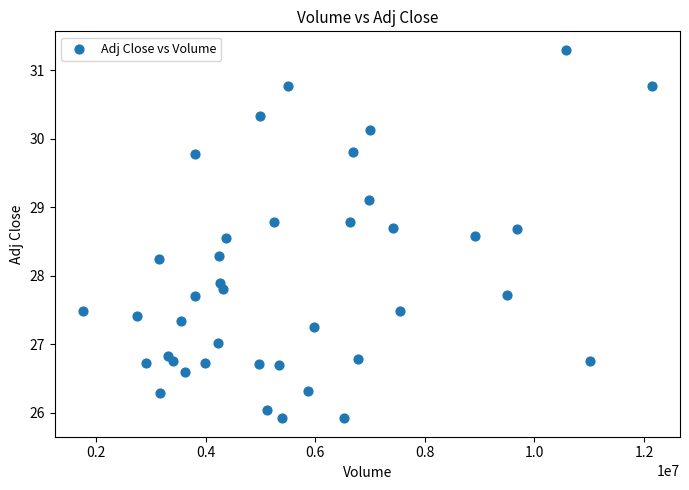

What is the range of Y values (max minus min)?

5.4